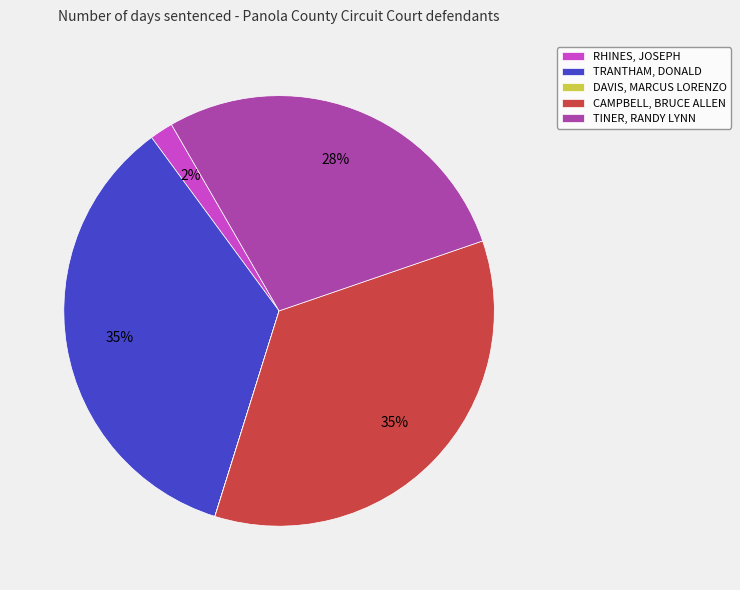

To the nearest percent, what is the difference between the largest and smallest slice percentages?

35%